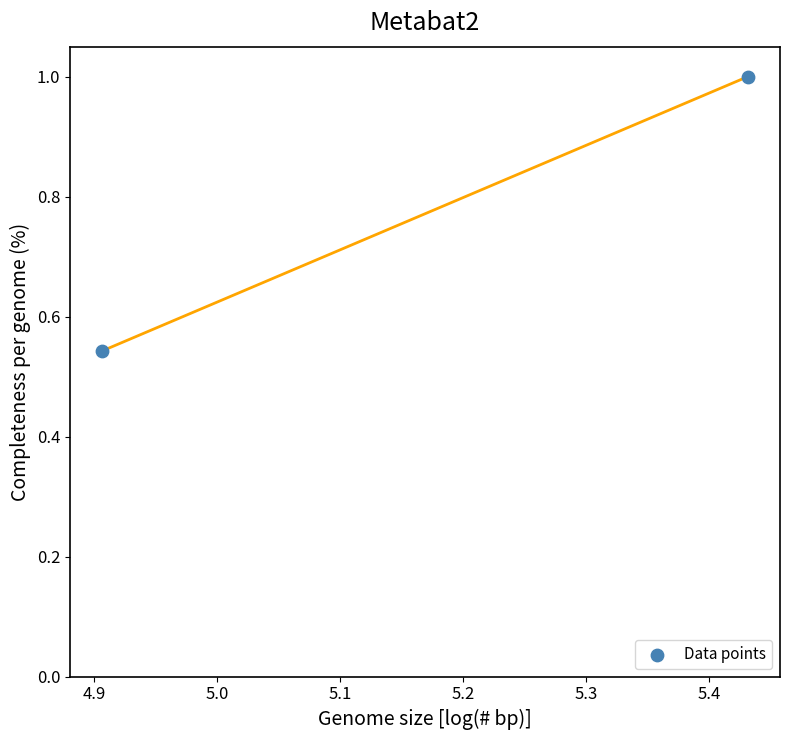

What is the average X value?

5.2